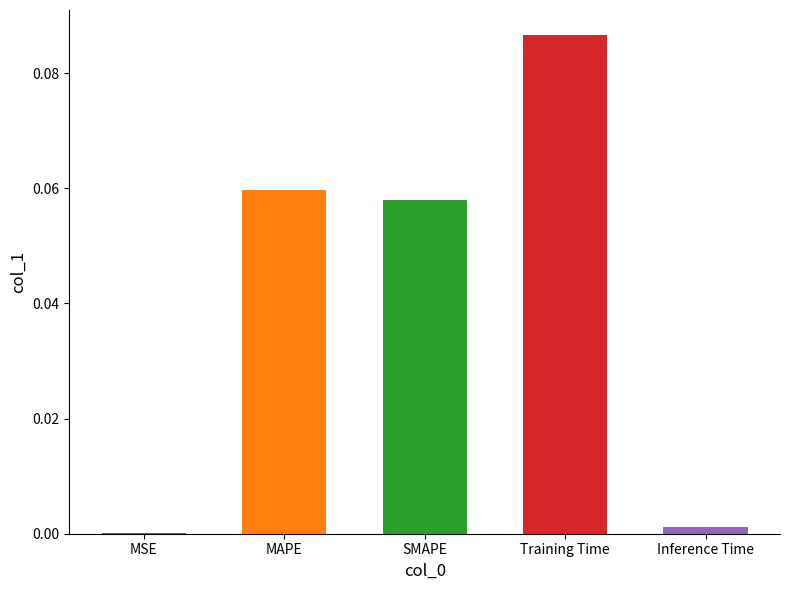

At which category does the chart reach its peak across all series?

Training Time